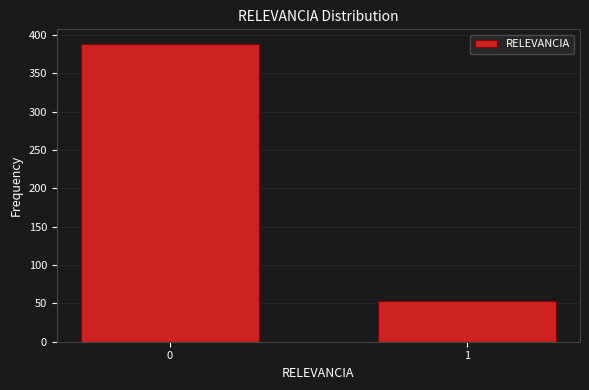

Reading left to right, extract all data points from this chart.

0=388	1=53